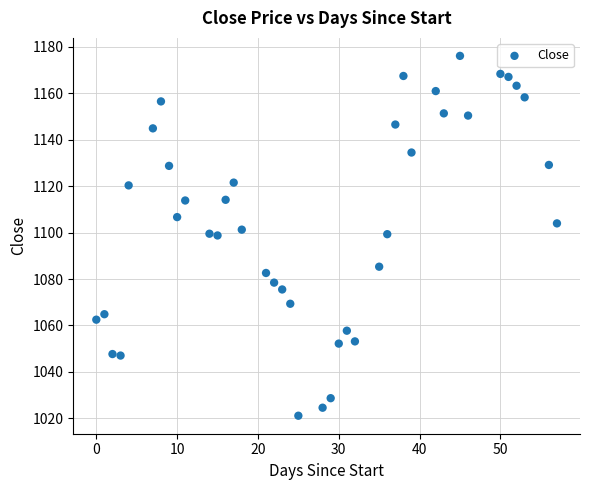

What is the range of Y values (max minus min)?

154.9